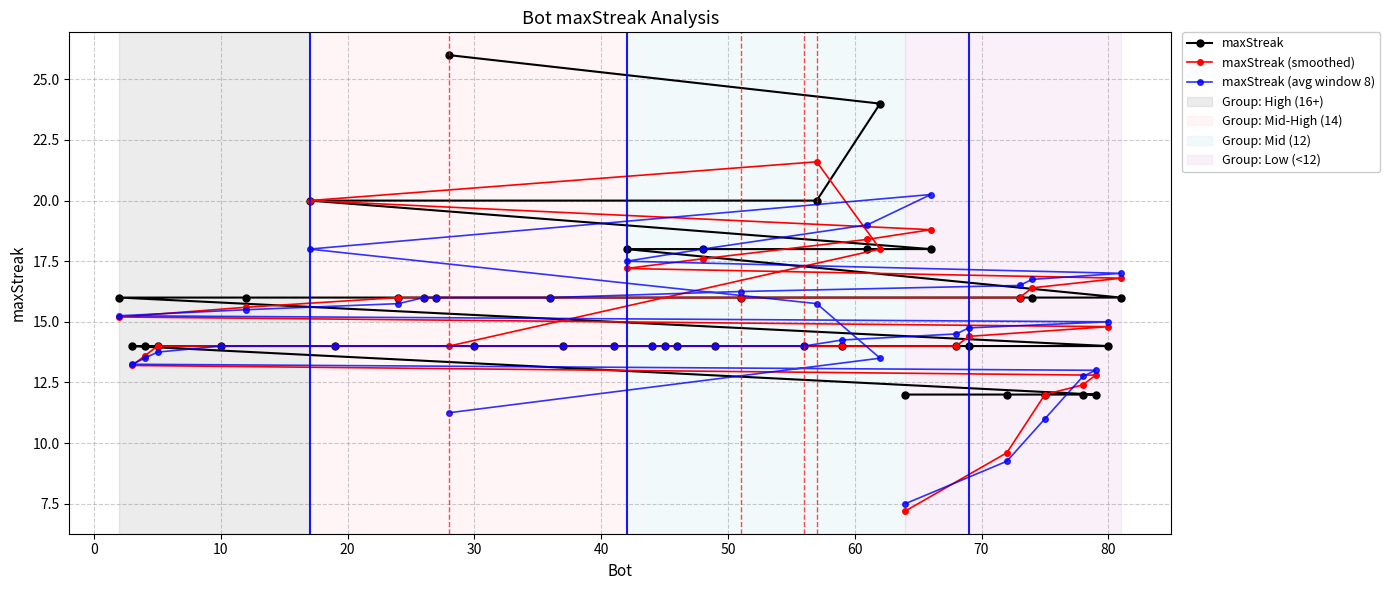

Rank the series by their maximum value, from highest to lowest.

maxStreak, maxStreak (smoothed), maxStreak (avg window 8)